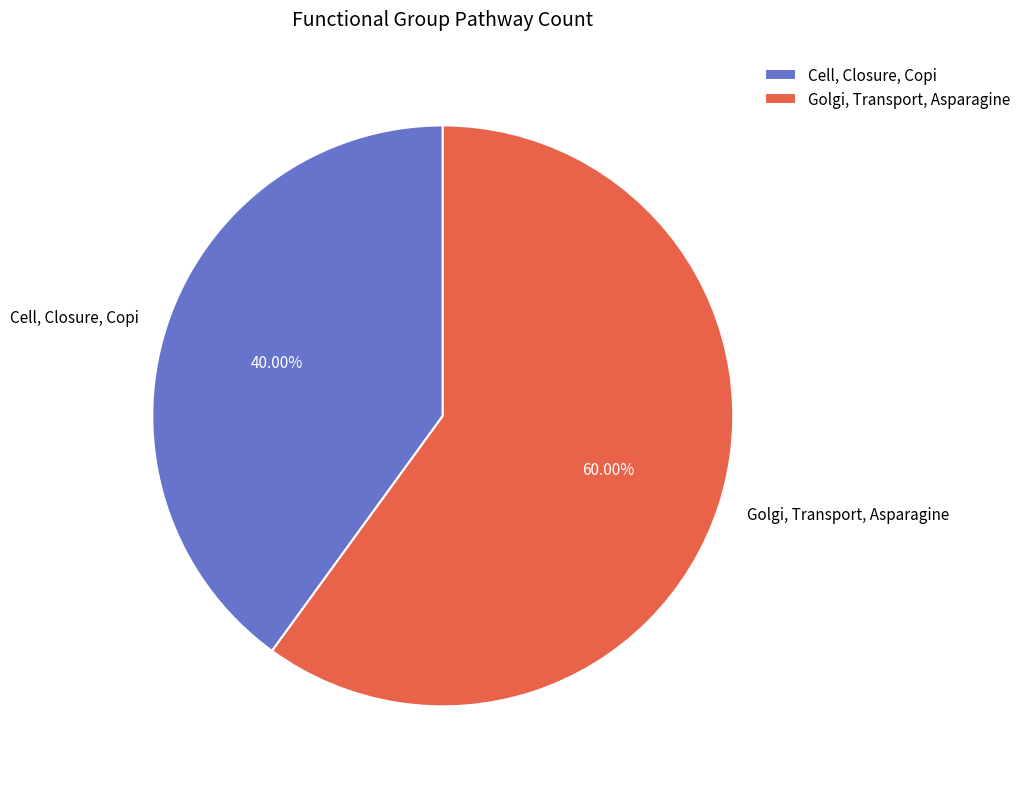

How many segments does this pie chart have?

2